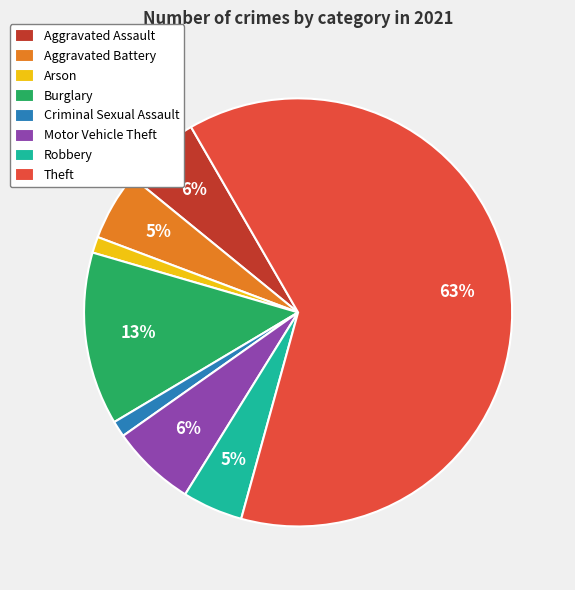

Is the sum of Burglary and Arson greater than half?

No